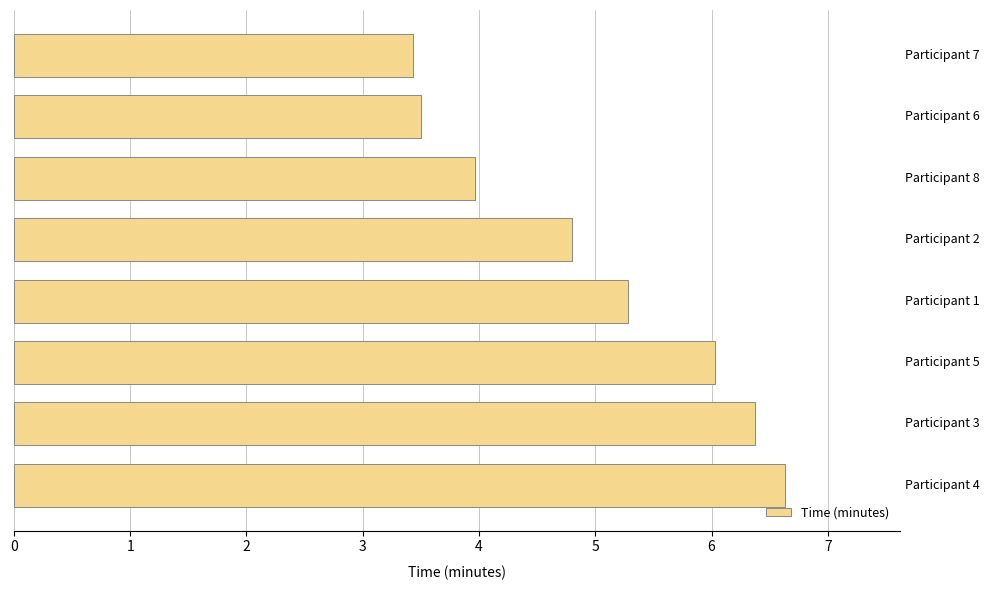

What is the smallest value displayed?

3.4